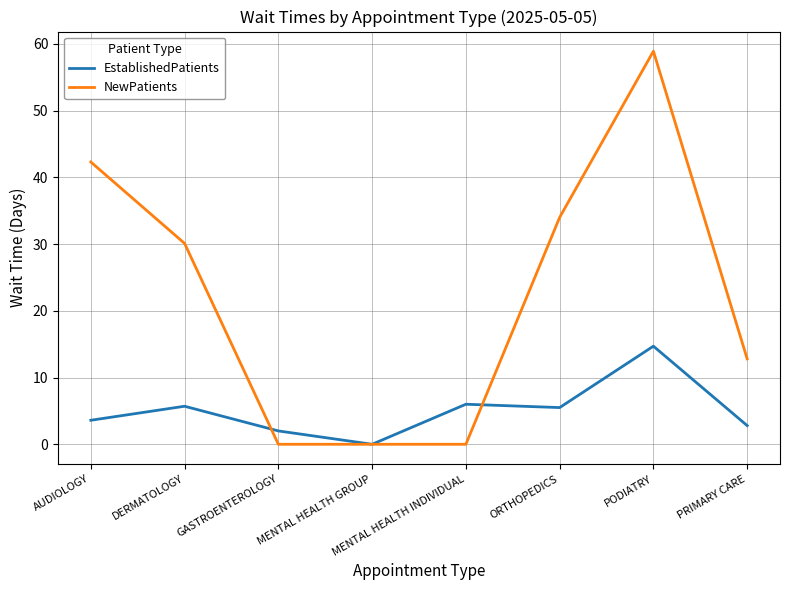

Is this an area chart (filled region under the line)?

No